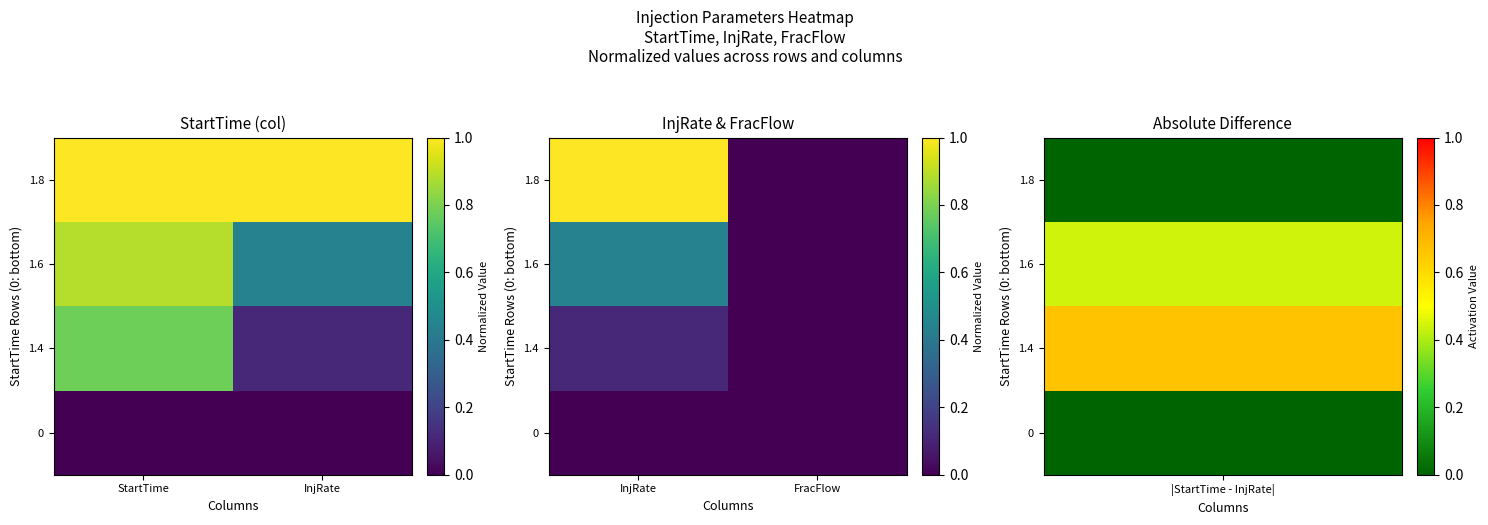

Which label corresponds to the smallest value in the chart?

InjRate